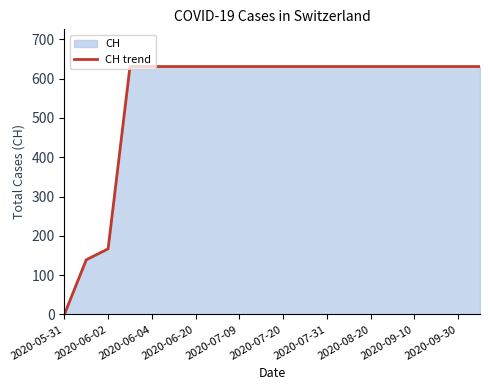

At which category does the chart reach its minimum across all series?

2020-05-31